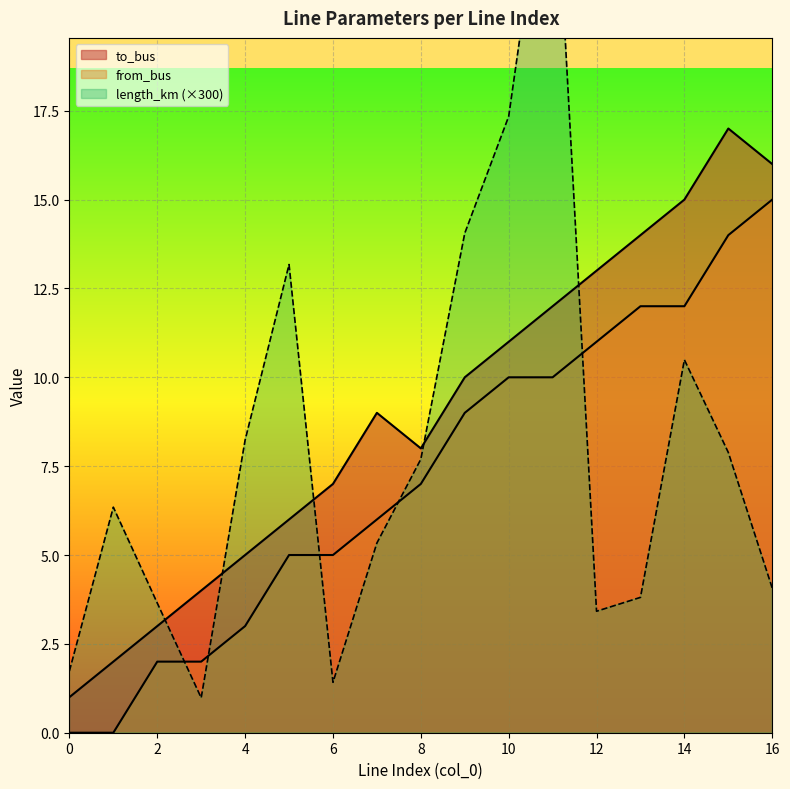

How many lines are shown in the chart?

3